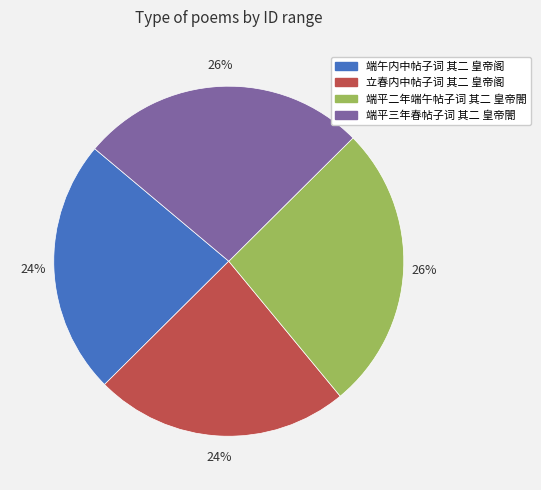

Does any single category account for the majority?

No